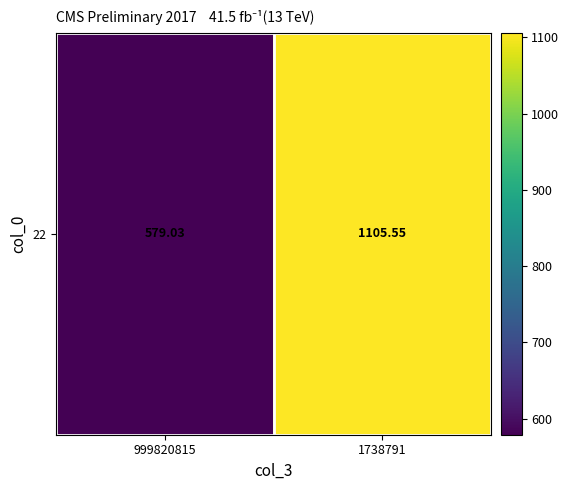

Where is the data nearest to the value 842?

999820815